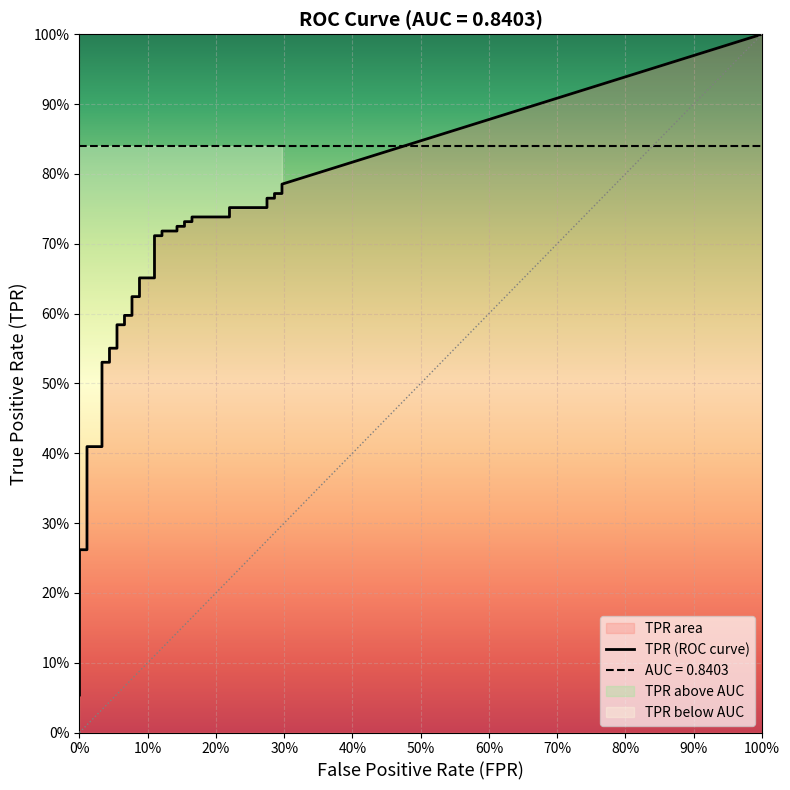

Which has a higher value, 9 or 22?

22